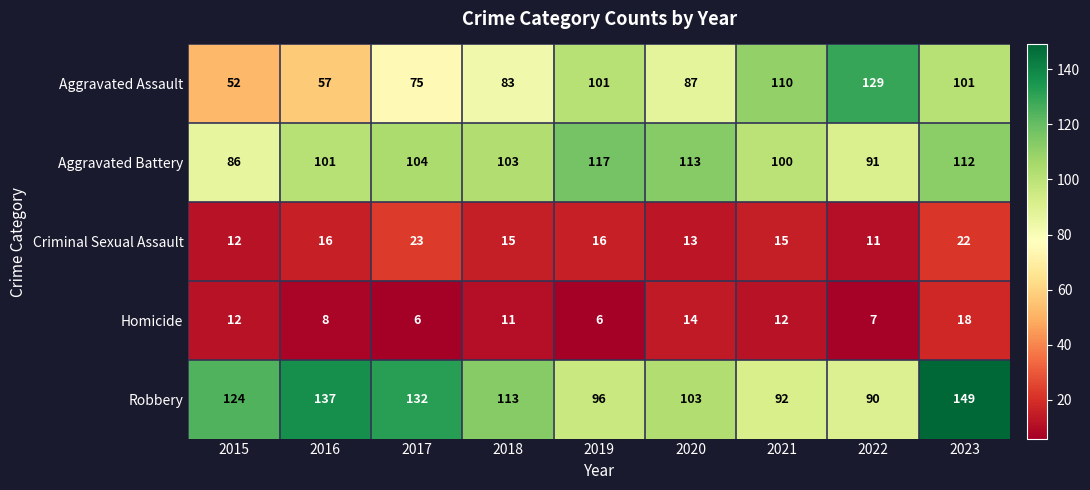

At which category does the chart reach its peak across all series?

2023